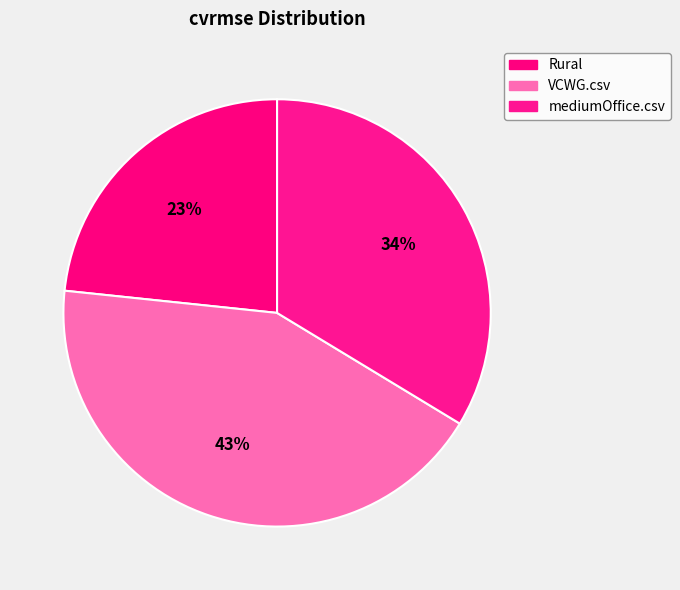

Combined, do mediumOffice.csv and Rural account for over 50%?

Yes